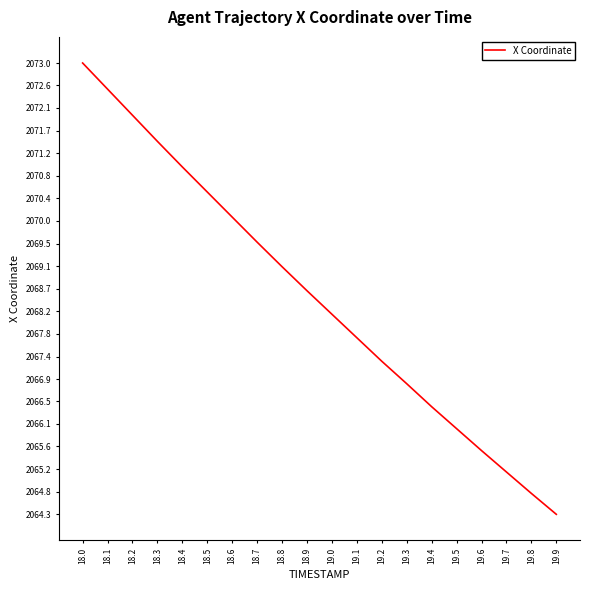

What is the change in value from 18.0 to 18.1?

-0.5